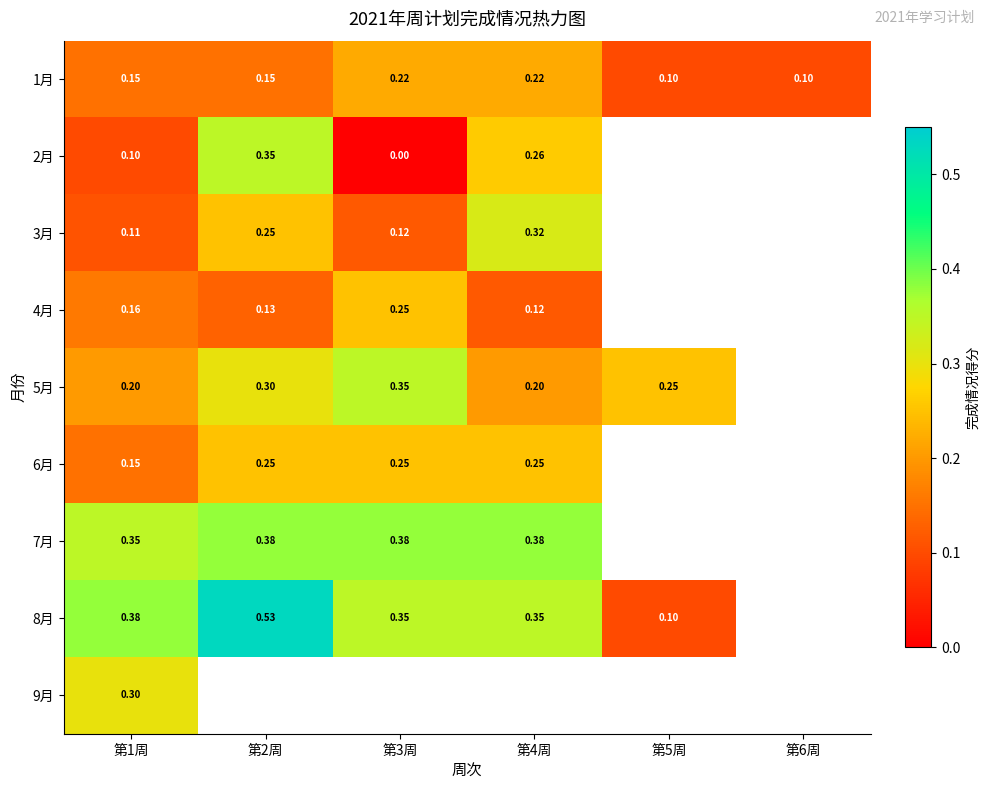

Is the value of 8月 at 第3周 greater than the value of 7月 at 第2周?

No